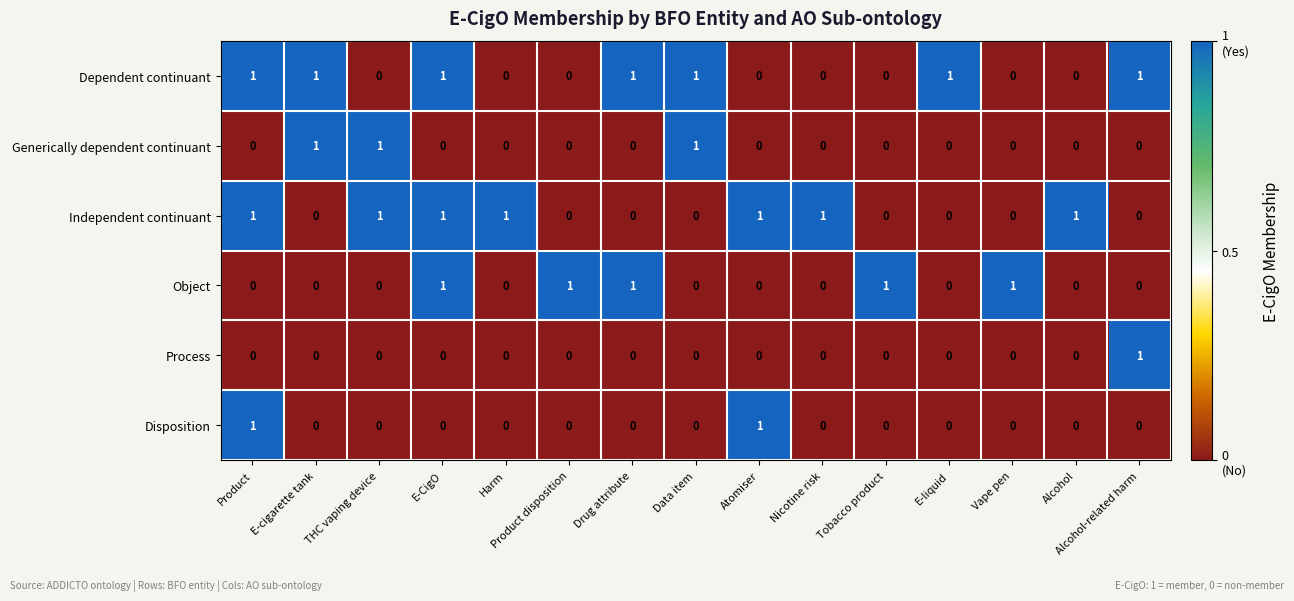

Count the Generically dependent continuant values in the range 0 to 1.

15